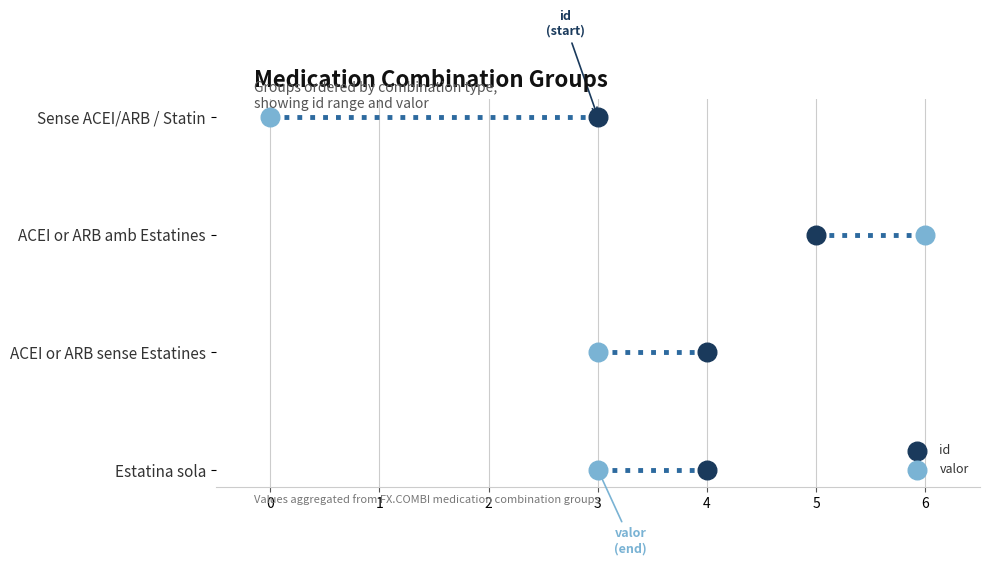

Which series contains the lowest Y value?

id